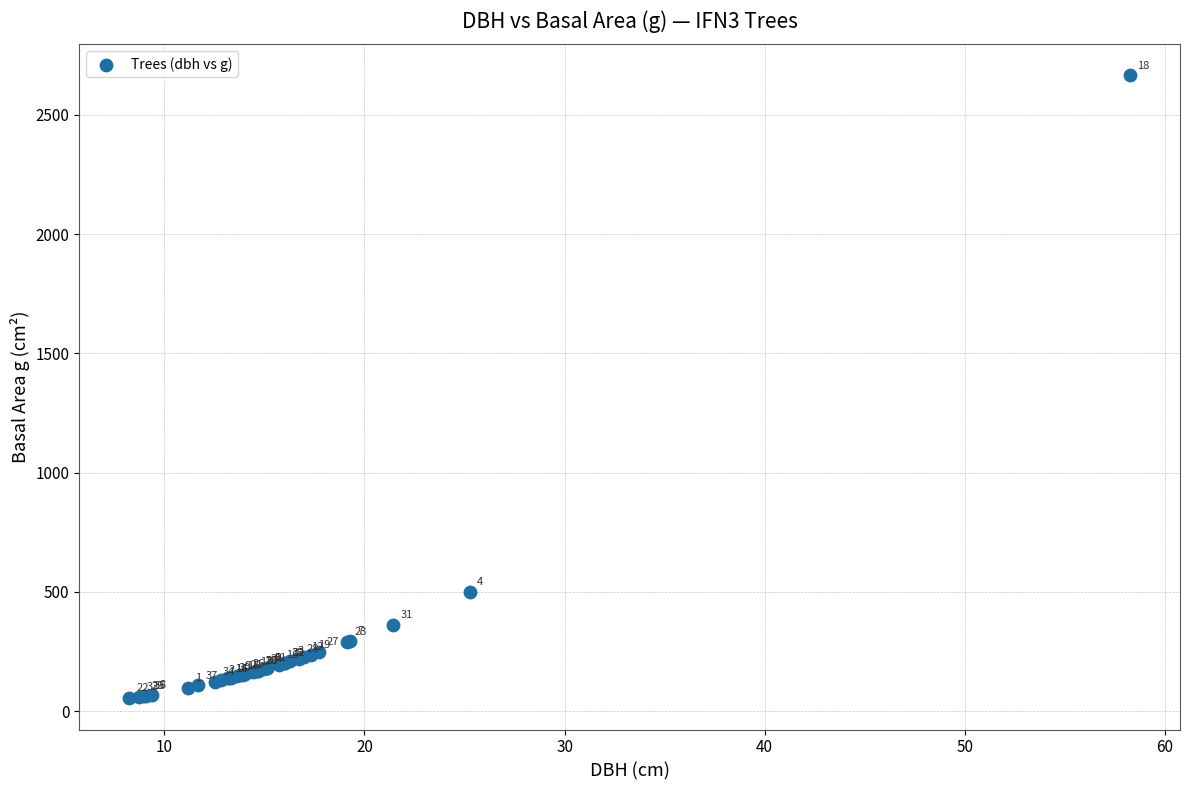

What Y value in the scatter plot is closest to 1359?

500.7